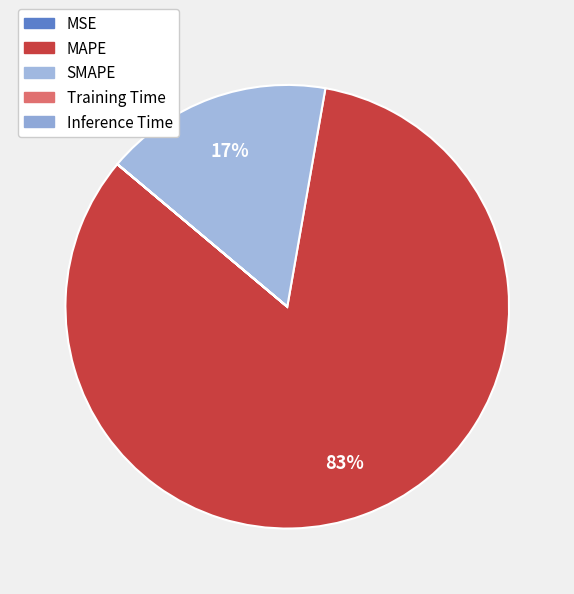

Which has a higher value, Inference Time or SMAPE?

SMAPE